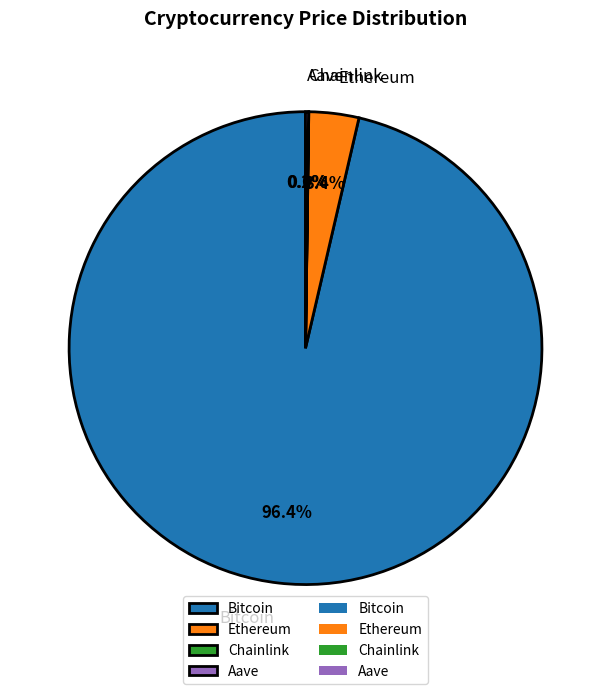

Combined, do Ethereum and Bitcoin account for over 50%?

Yes